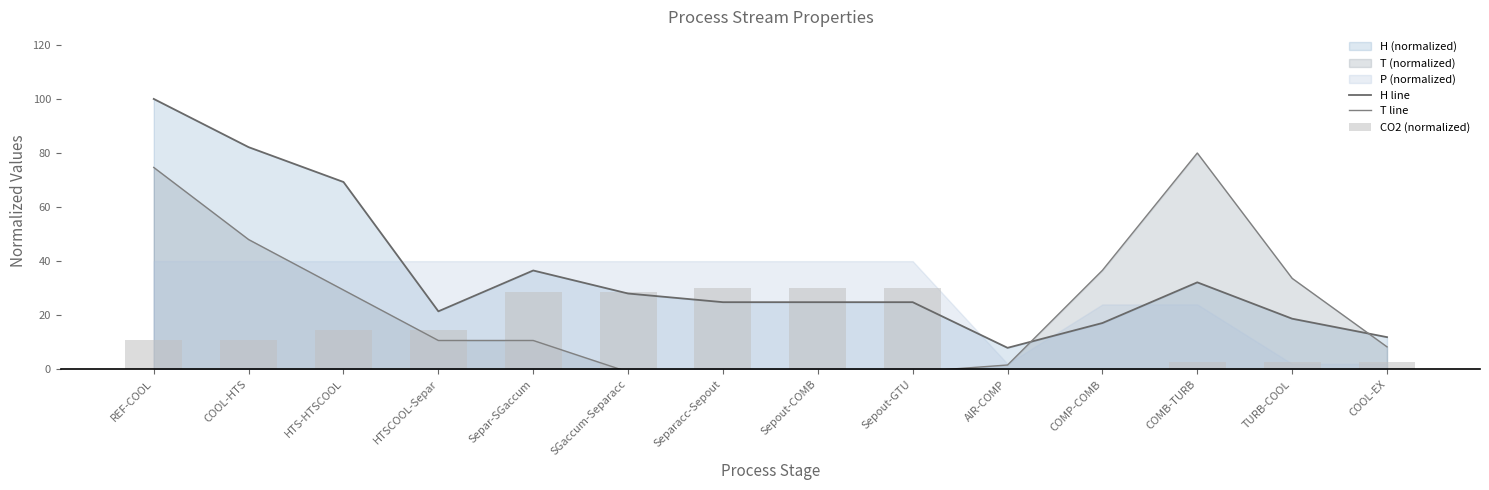

Is the value of H line at Separacc-Sepout greater than the value of T line at HTSCOOL-Separ?

Yes